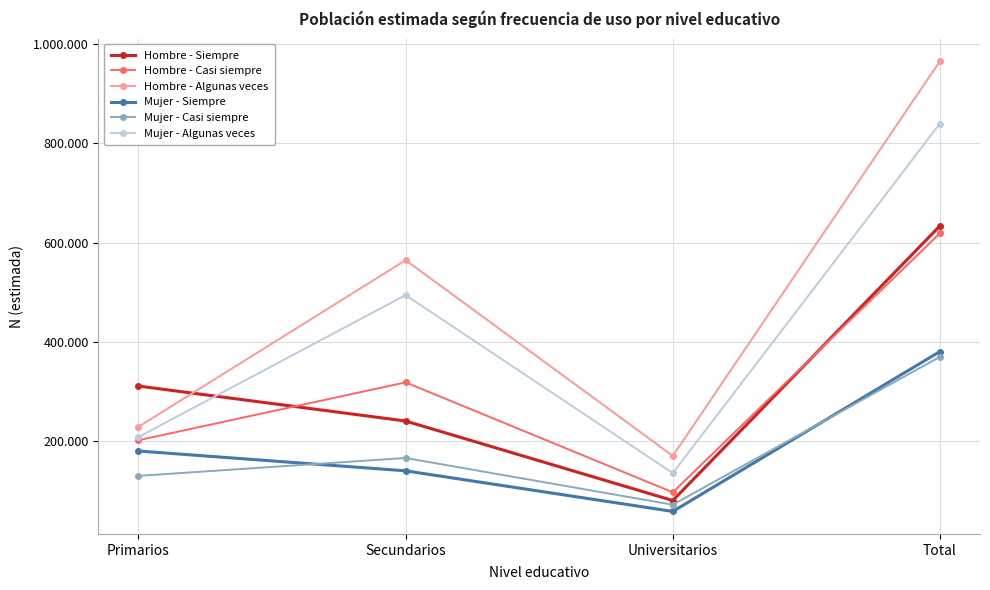

Which series has the largest total across all categories?

Hombre - Algunas veces